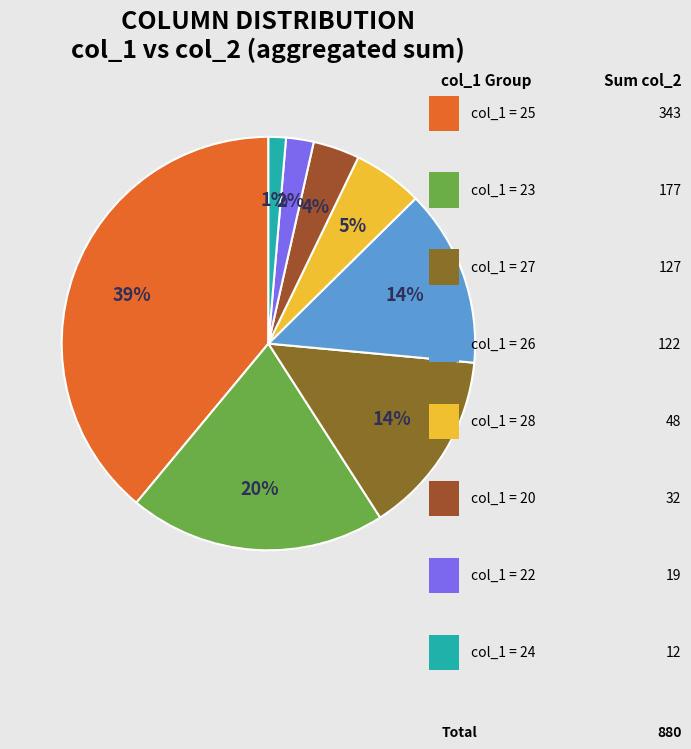

To the nearest percent, what is the average slice percentage?

12%